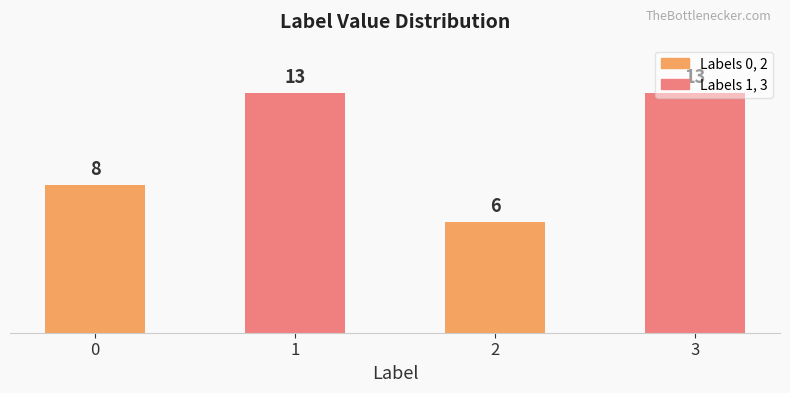

Reading left to right, transcribe all the data shown in this chart.

0=8	1=13	2=6	3=13